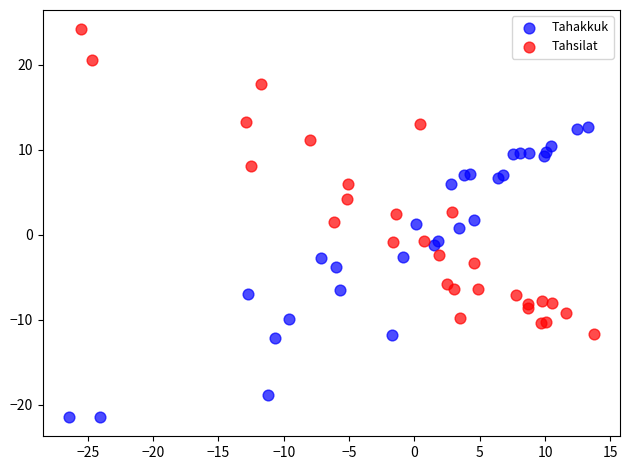

Which series has the largest Y range (max minus min)?

Tahsilat